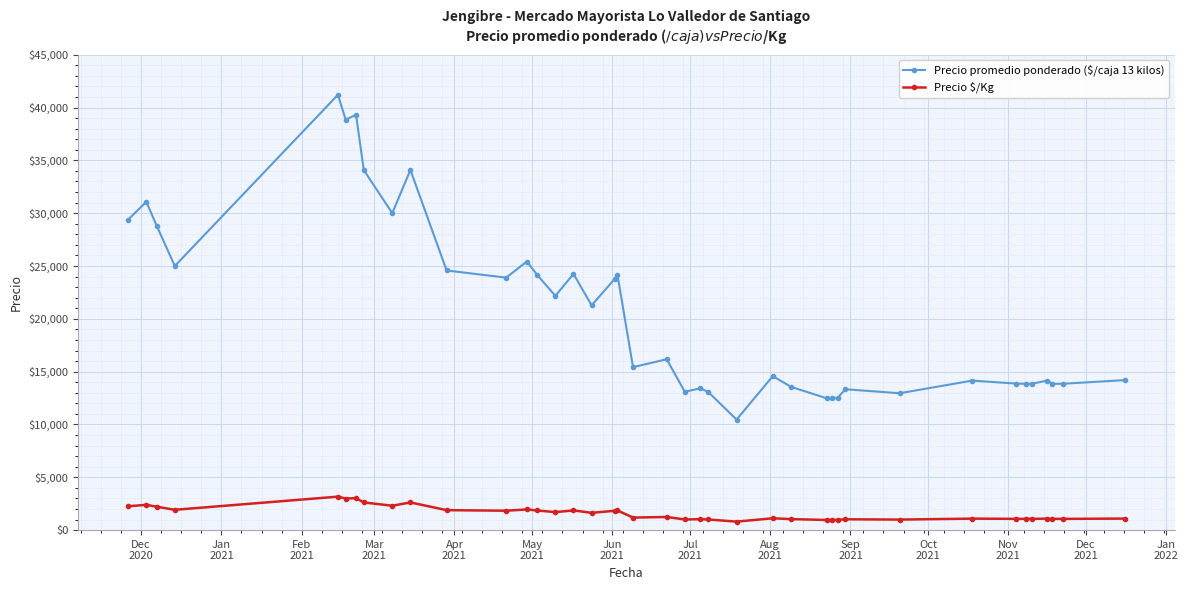

True or false: Precio promedio ponderado ($/caja 13 kilos) and Precio $/Kg cross at least once.

False